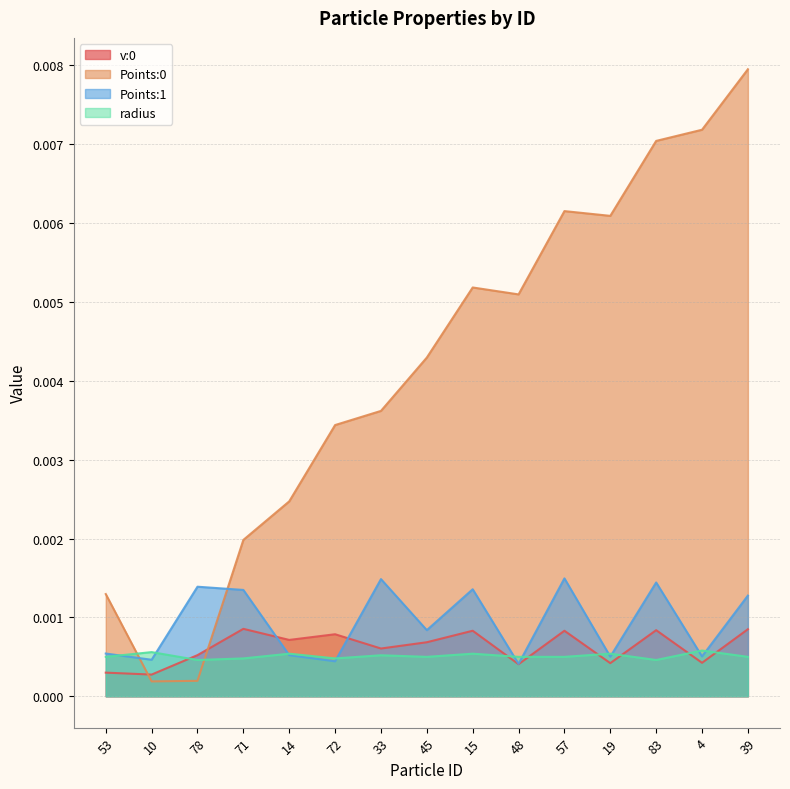

How many series are shown in this chart?

4